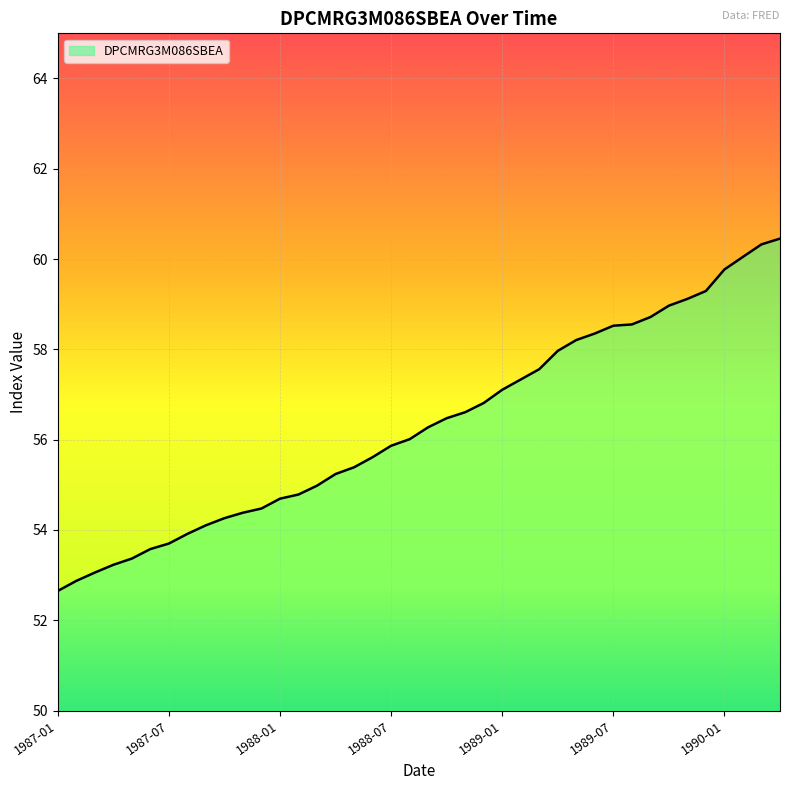

What is the average value?

56.3